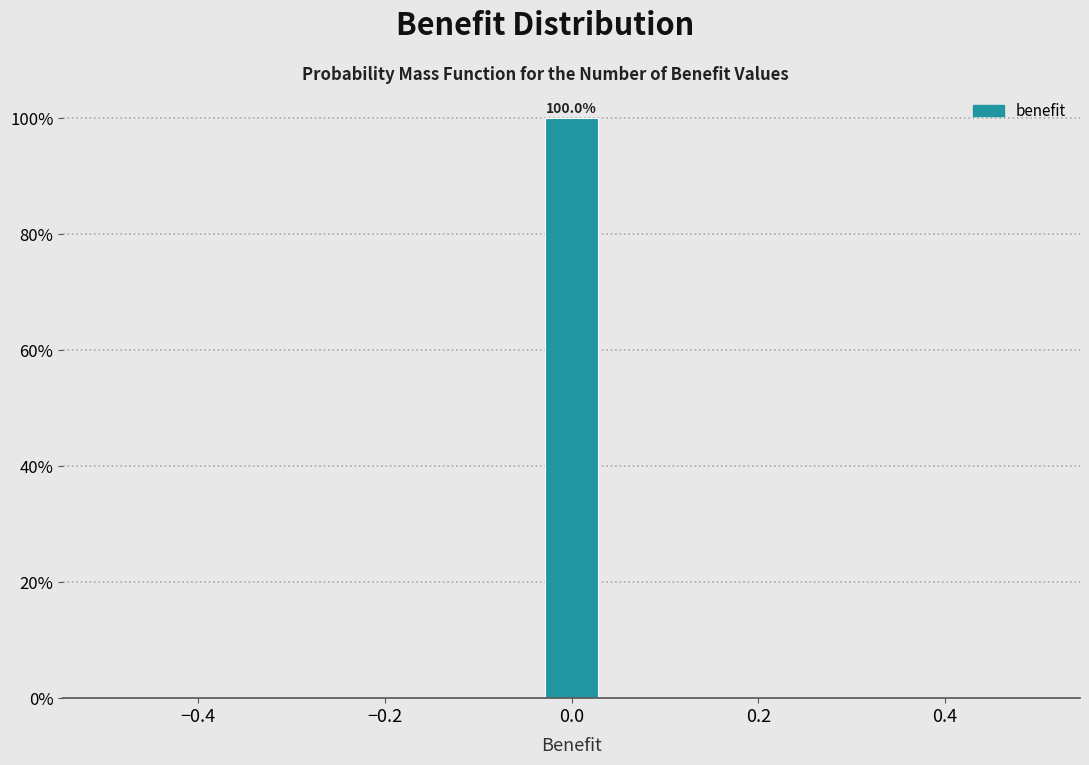

Around what value on the x-axis is the tallest bar? Give the approximate position of its centre, as read against the axis.

0.00